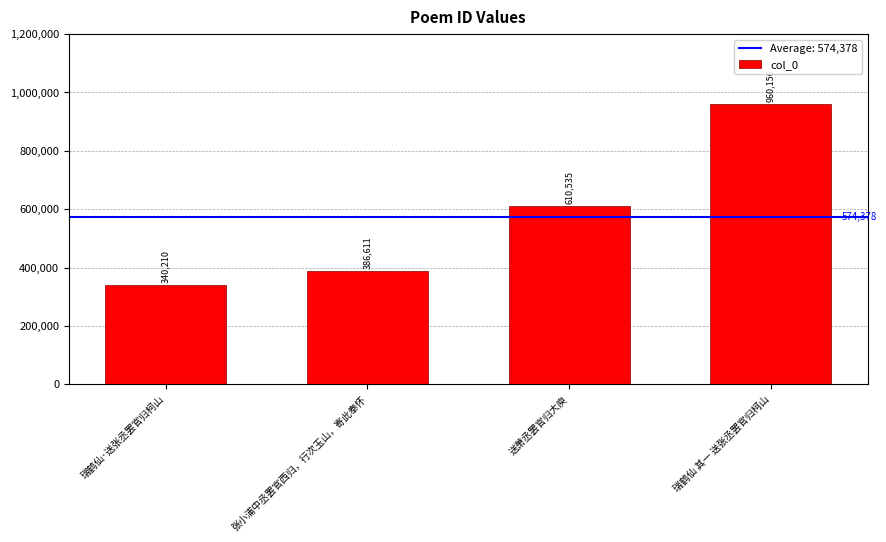

What is the label of the 1st bar from the right?

瑞鹤仙 其一 送张丞罢官归柯山